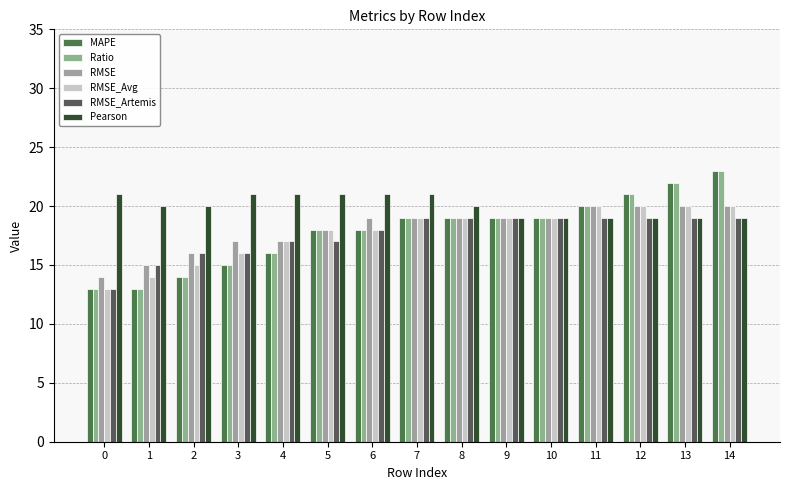

Rank the series by their maximum value, from highest to lowest.

MAPE, Ratio, Pearson, RMSE, RMSE_Avg, RMSE_Artemis